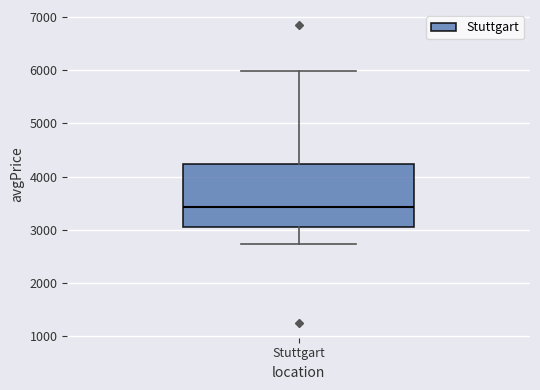

Transcribe this box plot: give where the median line is, the range the box spans, and where the two whiskers end, as read against the y-axis. The values are not printed on the chart, so give them approximately, as read against the axis.

median 3400, box 3100 to 4200, whiskers 2700 to 6000